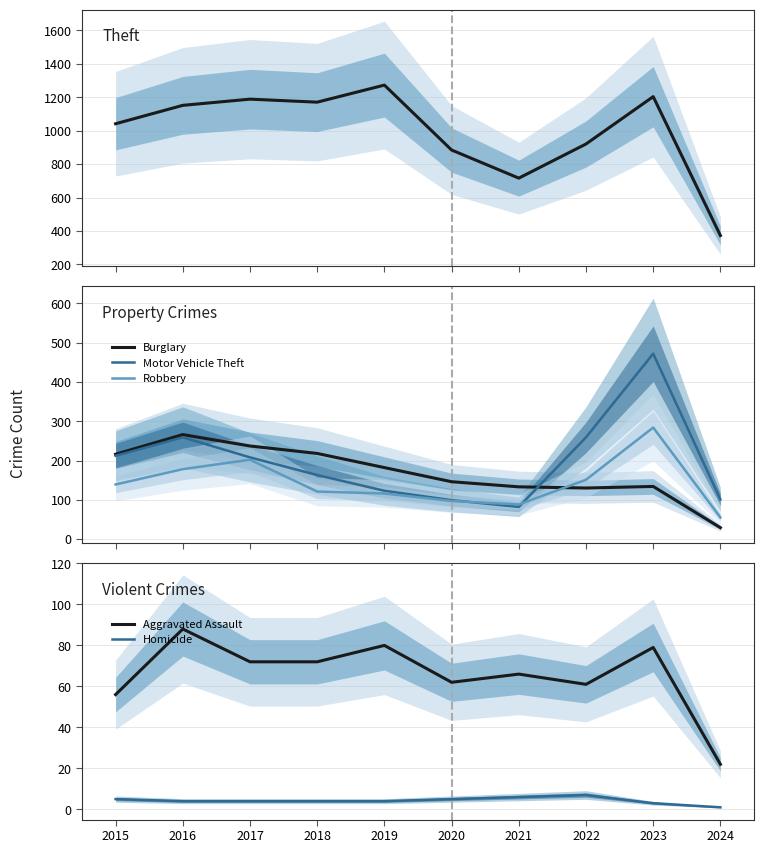

How many data points in Homicide are above 4?

4